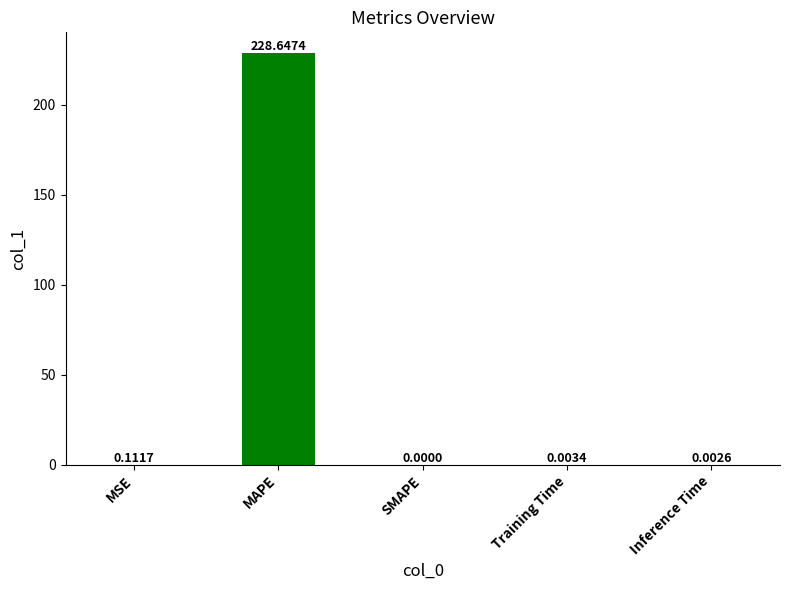

Which has a higher value, SMAPE or MSE?

MSE